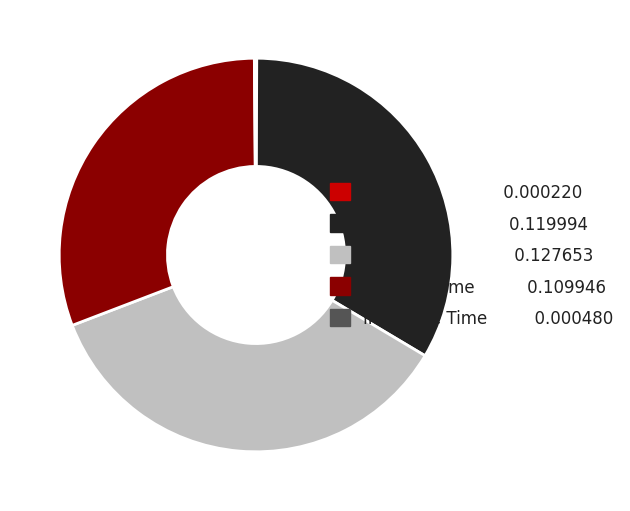

Is there a majority slice in this chart?

No